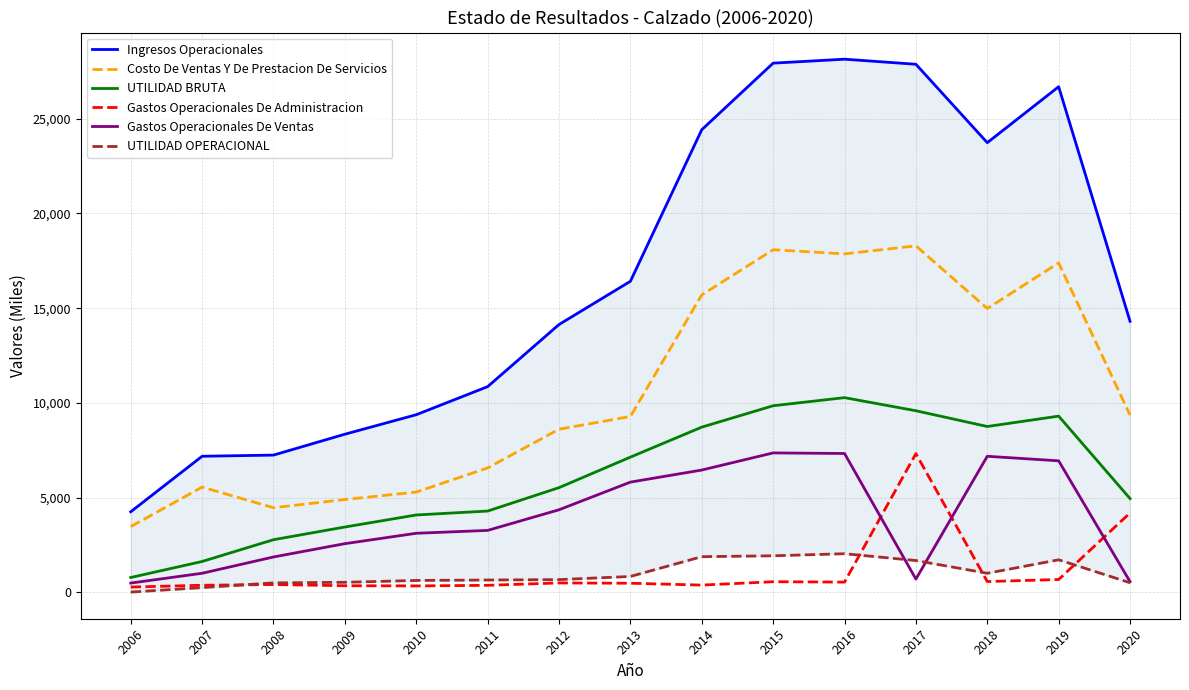

At which category does UTILIDAD BRUTA reach its first local peak?

2016